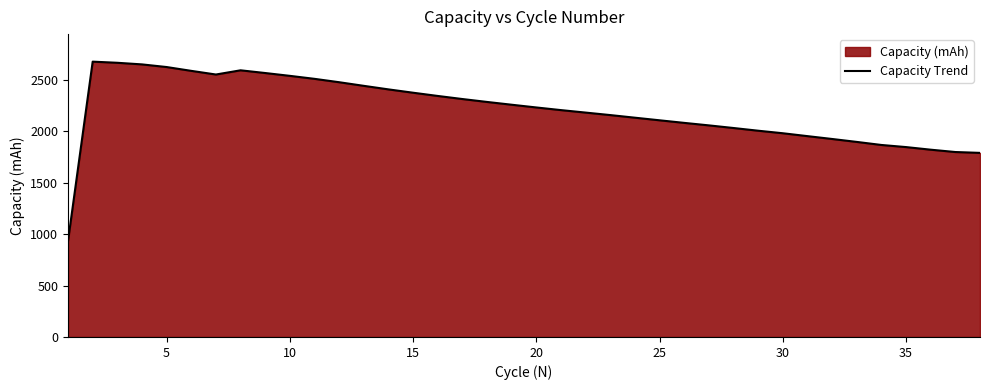

What is the difference between the second highest and second lowest values?

876.8